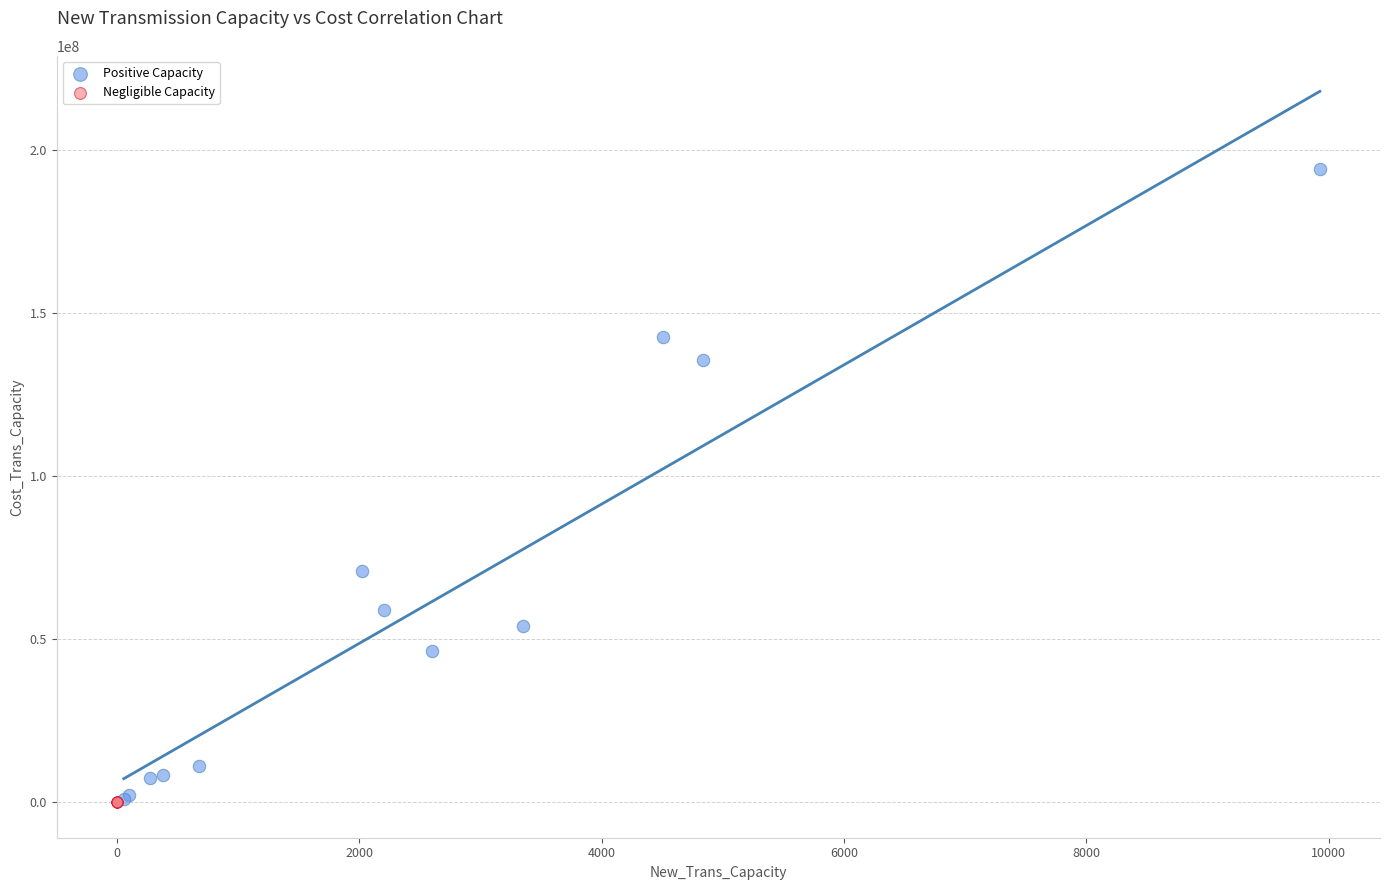

Which series has the widest spread of Y values?

Positive Capacity